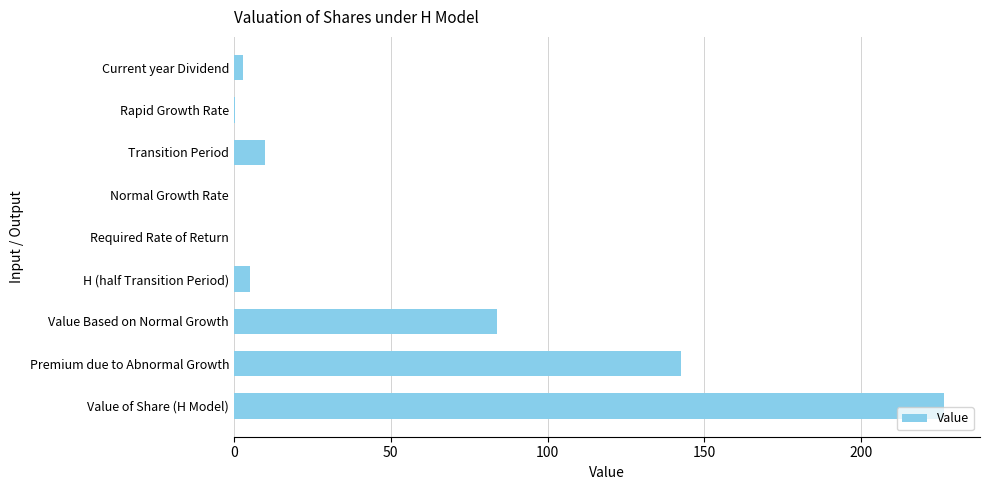

What is the maximum value shown in the chart?

226.5